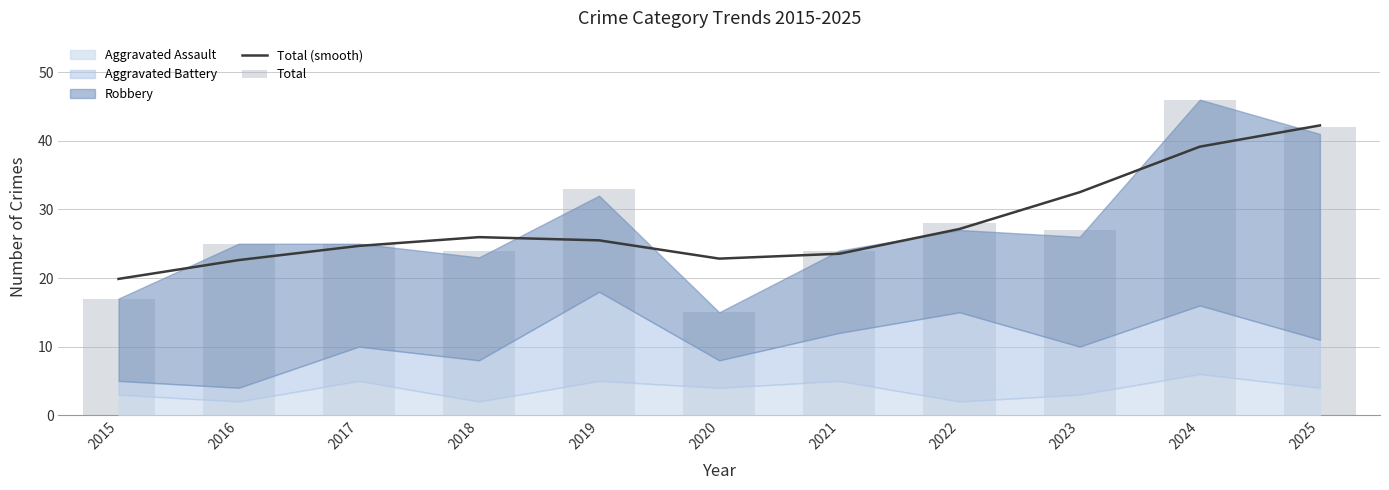

What is the value of the Total bar at the 2nd from the left?

25.0